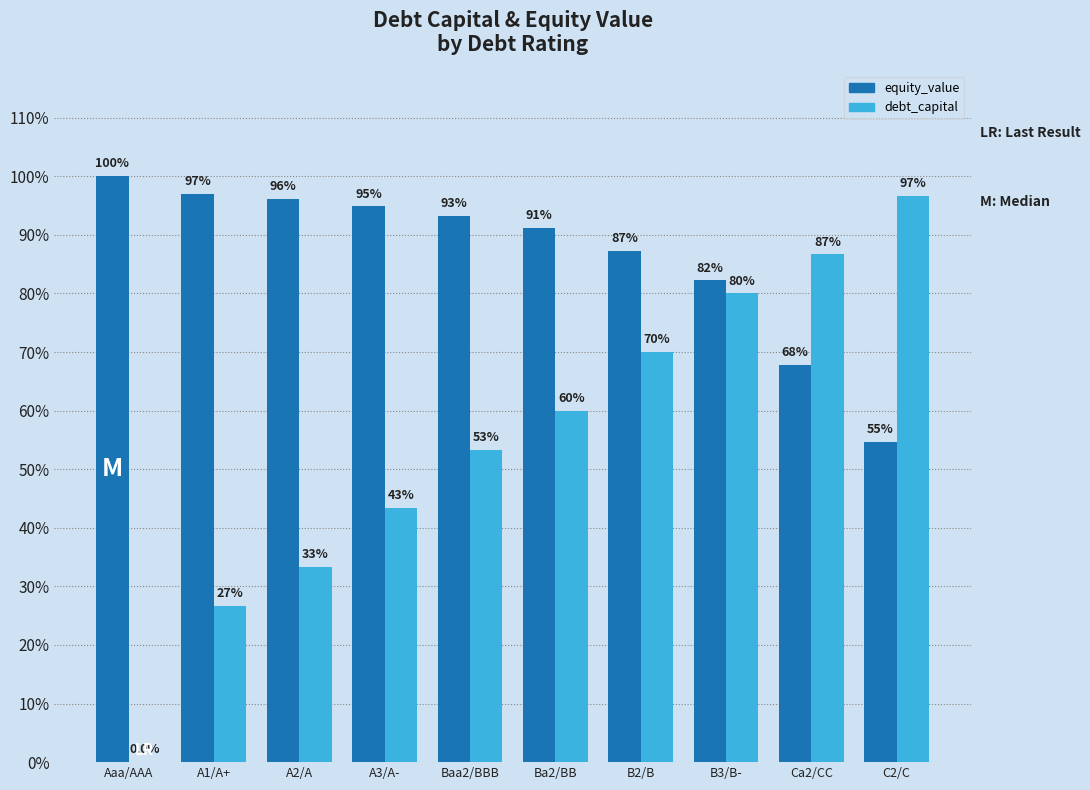

Is it true that debt_capital equals 0.5 at A2/A?

False